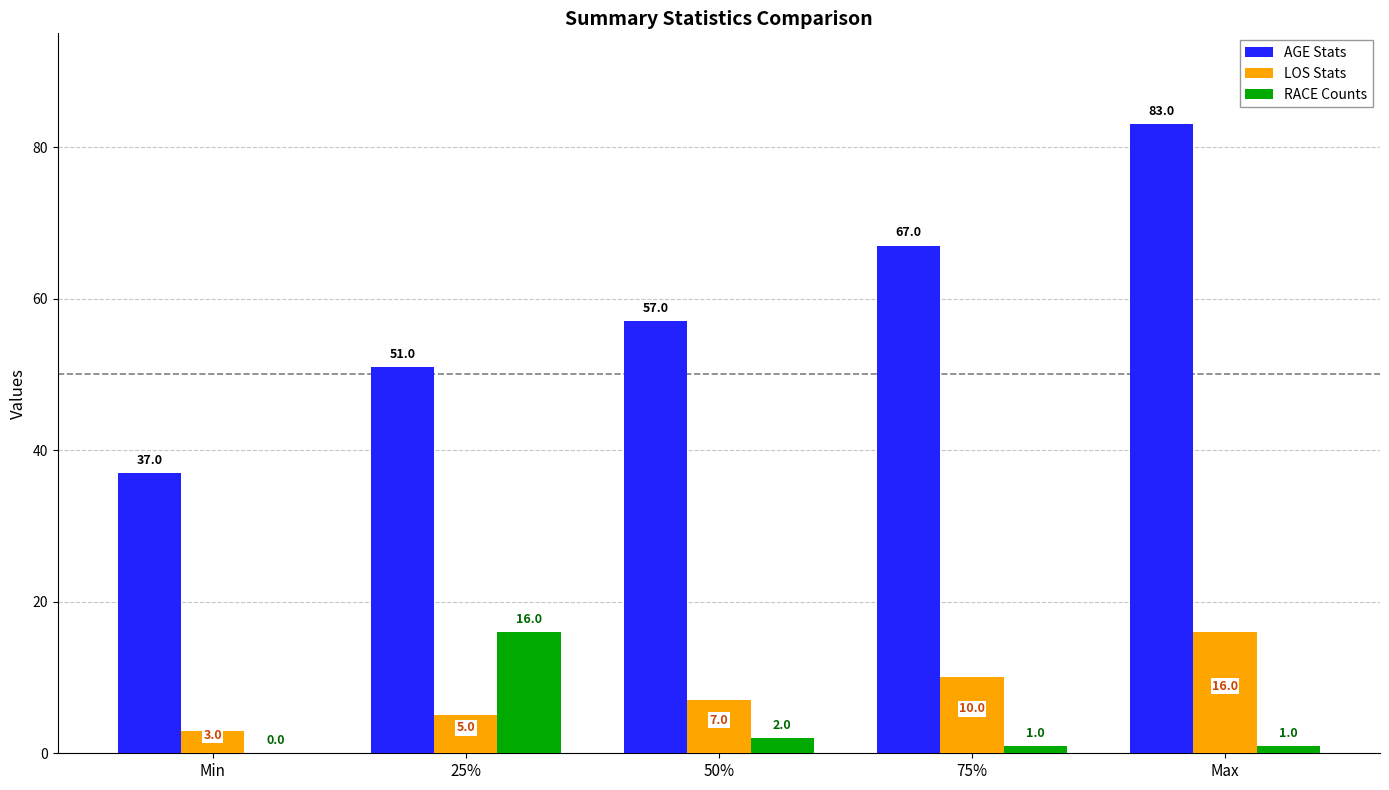

Where is RACE Counts nearest to the value 8?

50%